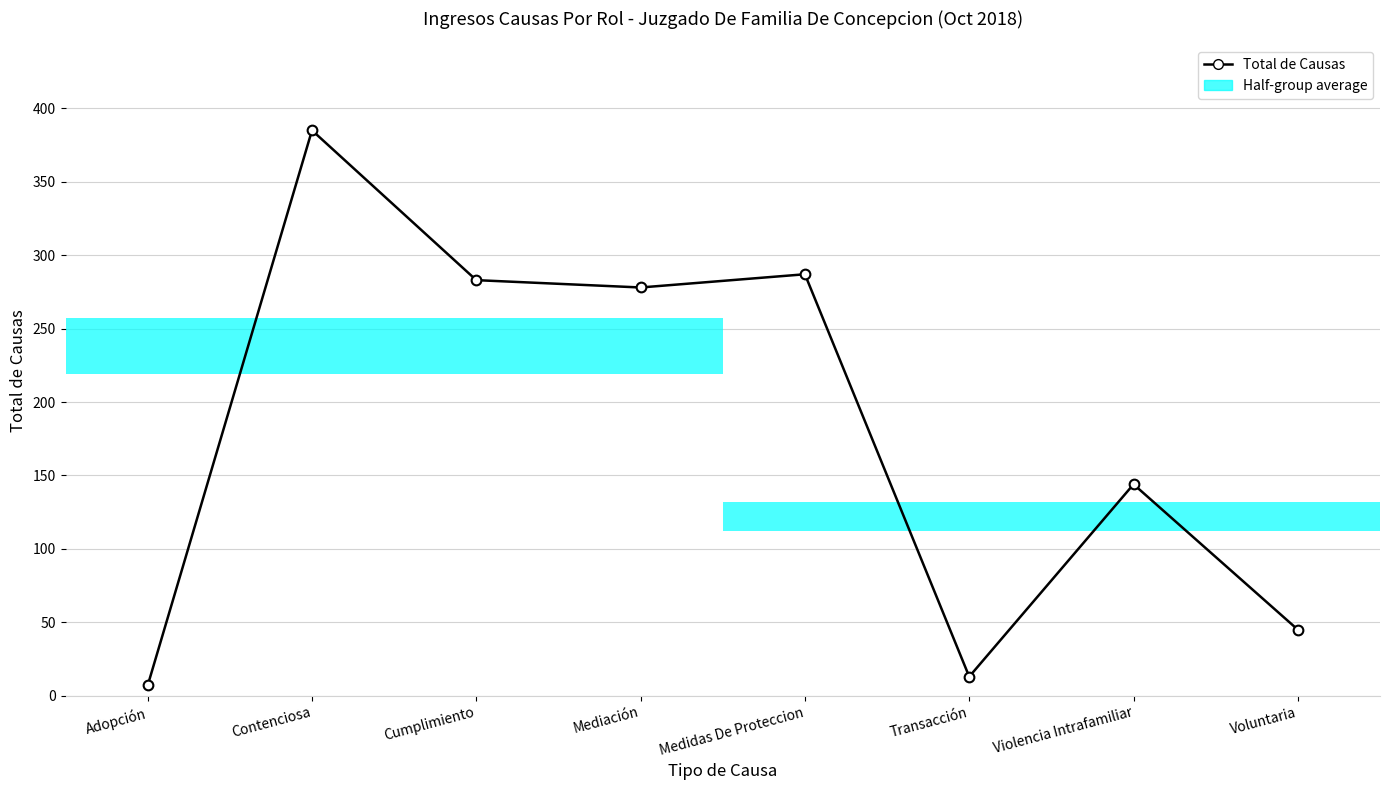

What is the value of the 2nd point from the left?

385